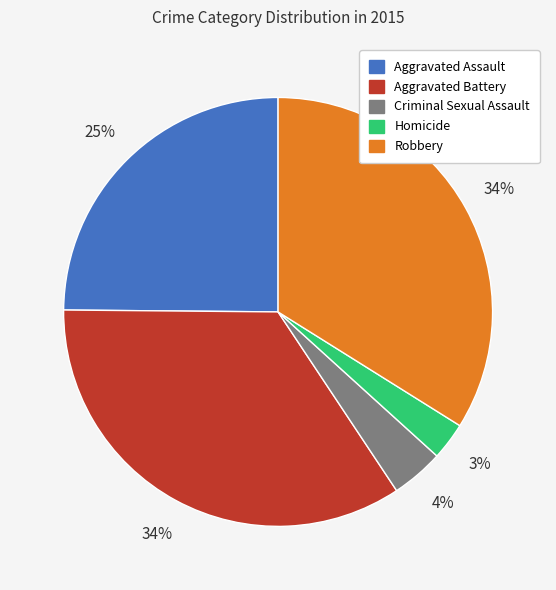

Approximately how many times larger is the value at Aggravated Assault compared to Aggravated Battery?

0.7